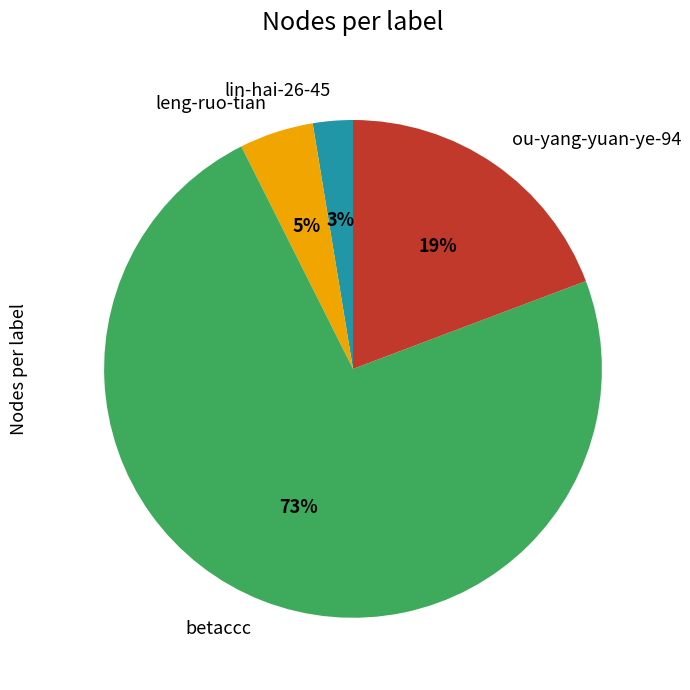

How many slices are in this pie chart?

4